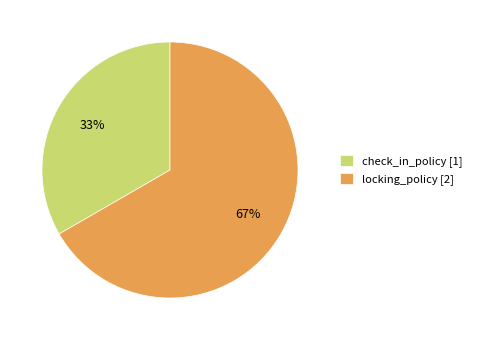

What is the ratio of the value at check_in_policy [1] to the value at locking_policy [2]?

0.5